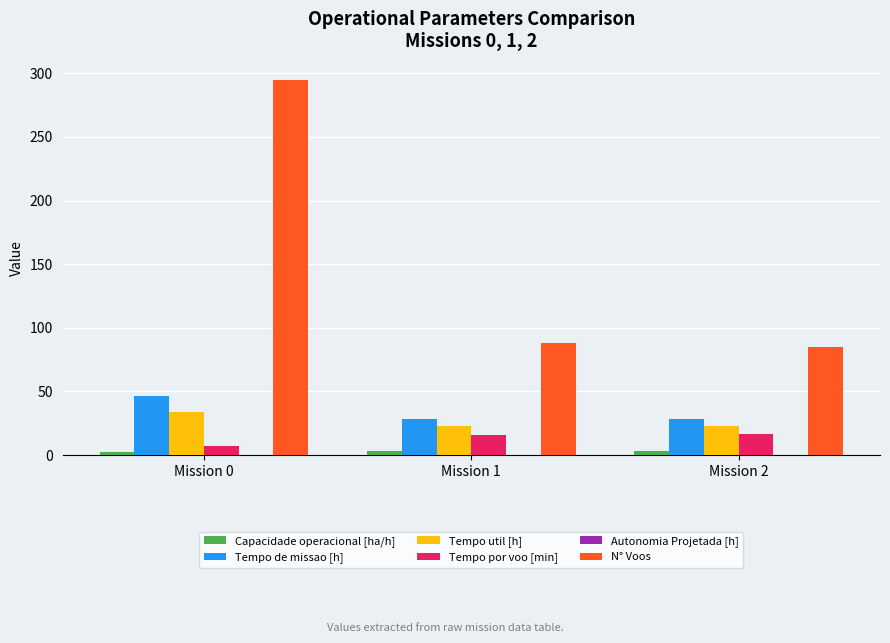

What is the sum of all N° Voos values?

468.0